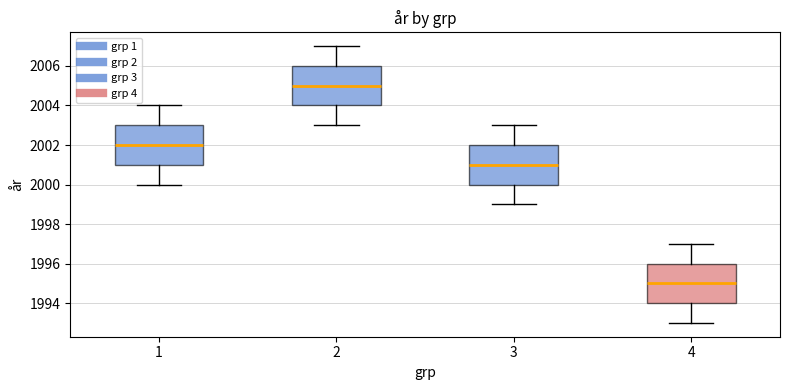

Which box's median line is the lowest?

4